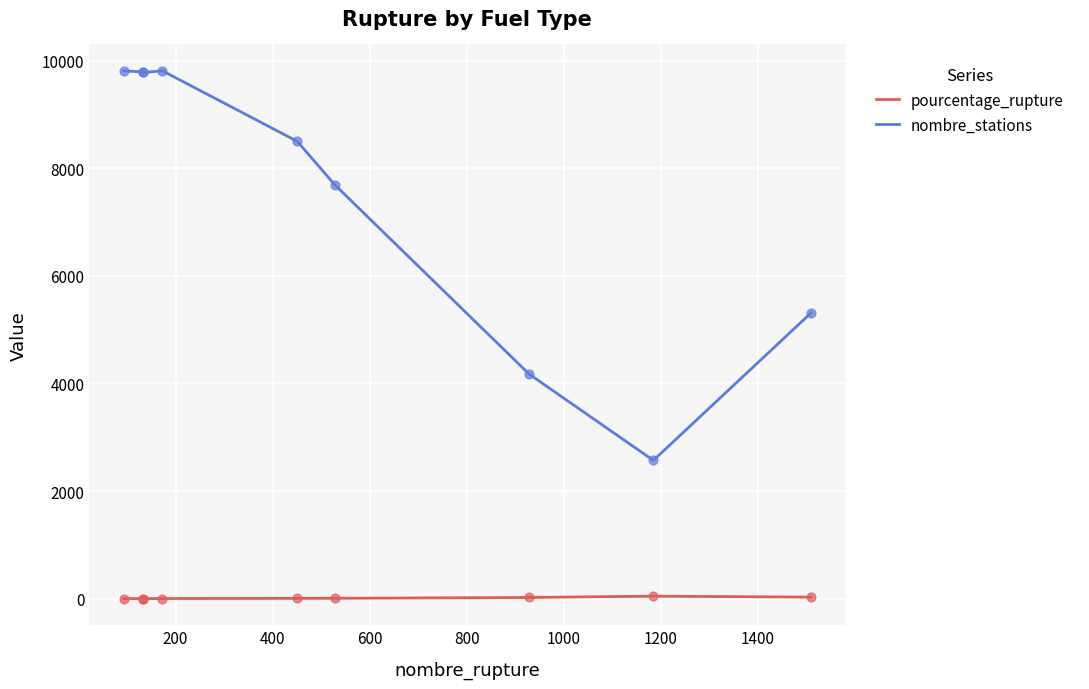

Which series has the largest Y range (max minus min)?

nombre_stations